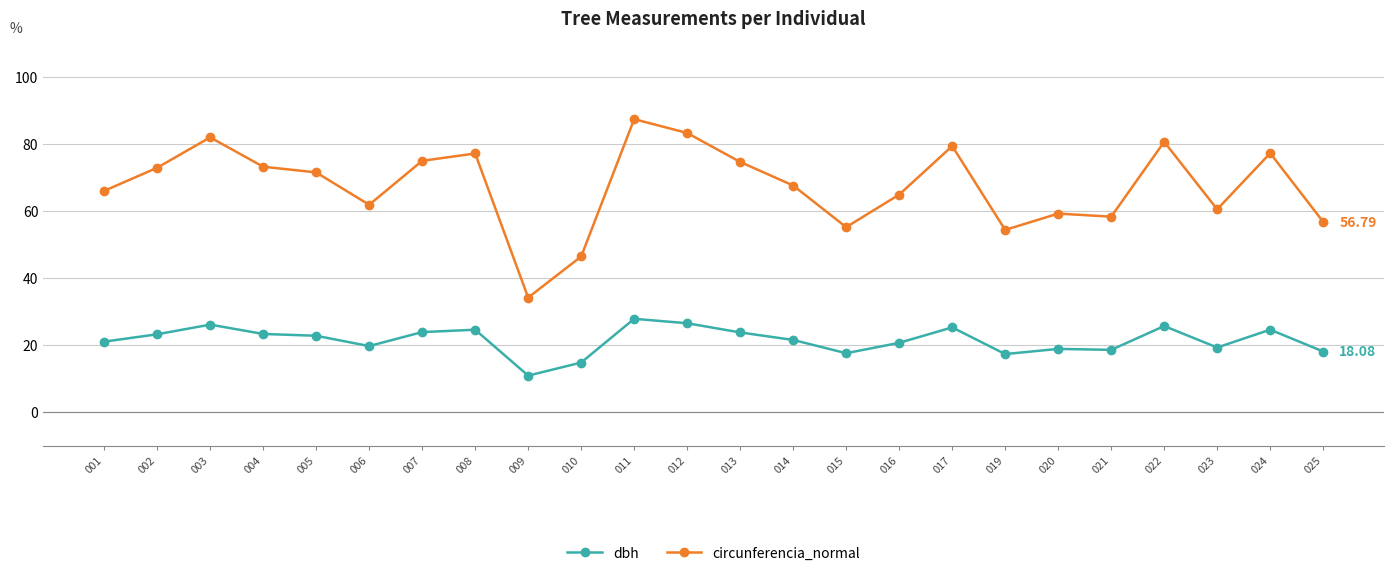

How many categories are shown in the chart?

24